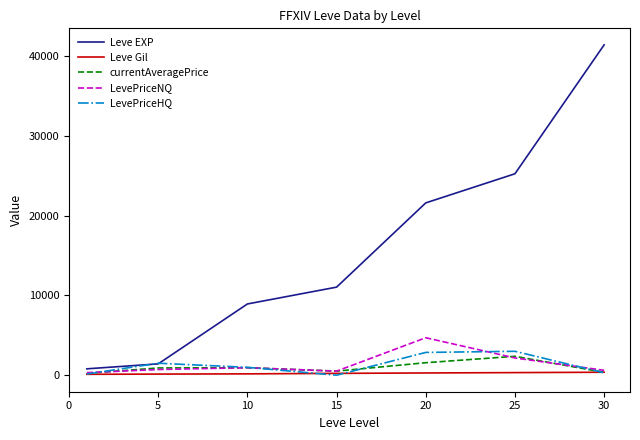

What is the highest value of the Leve EXP series?

41410.0